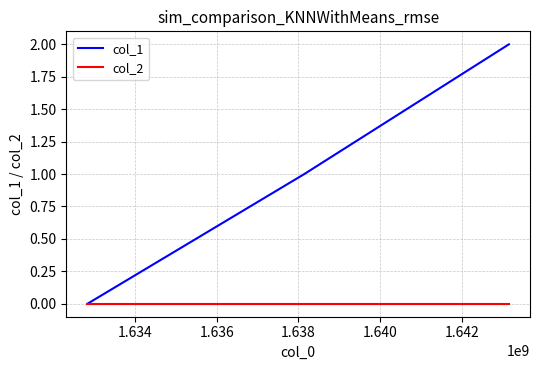

Rank the series by their maximum value, from lowest to highest.

col_2, col_1